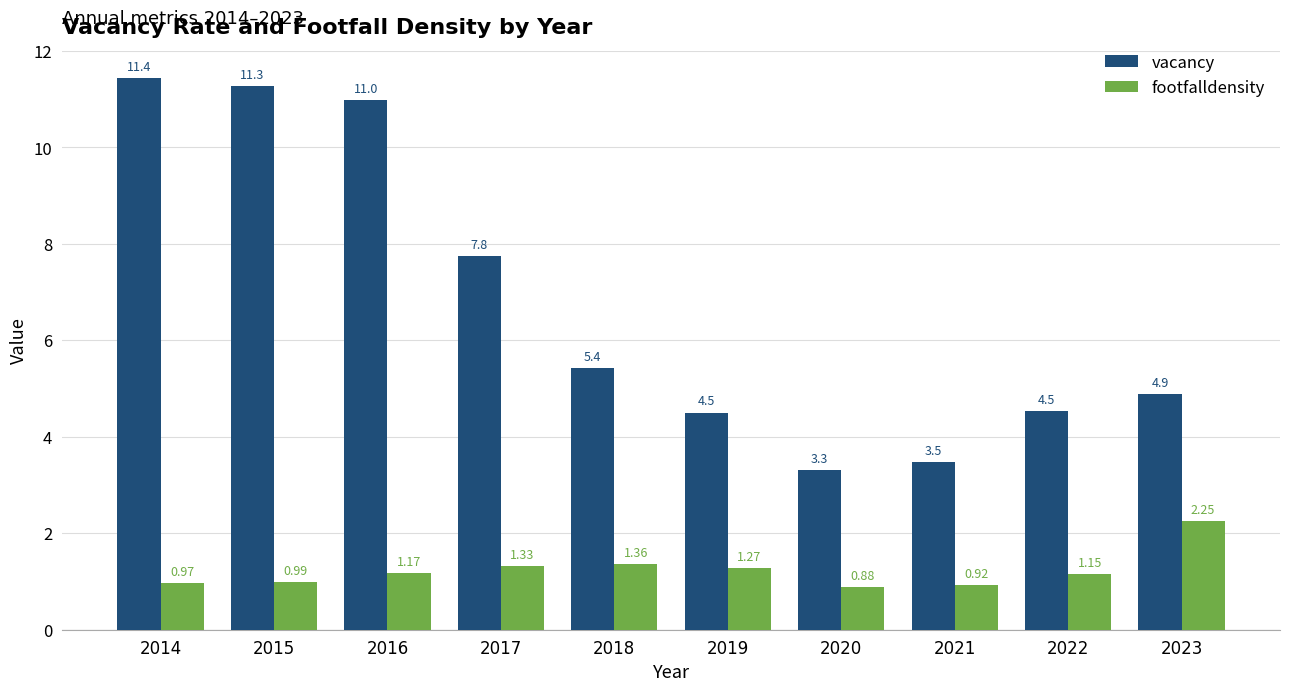

At 2017, list the series in order from largest to smallest.

vacancy, footfalldensity